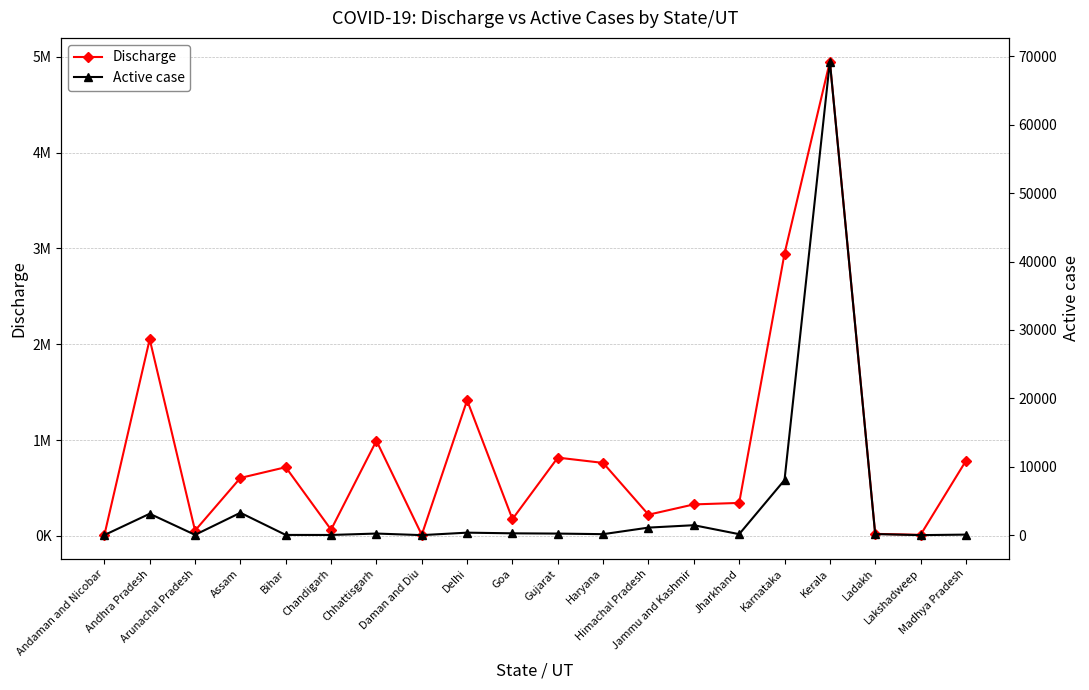

What is the value of the Active case point at the 12th from the left?

140